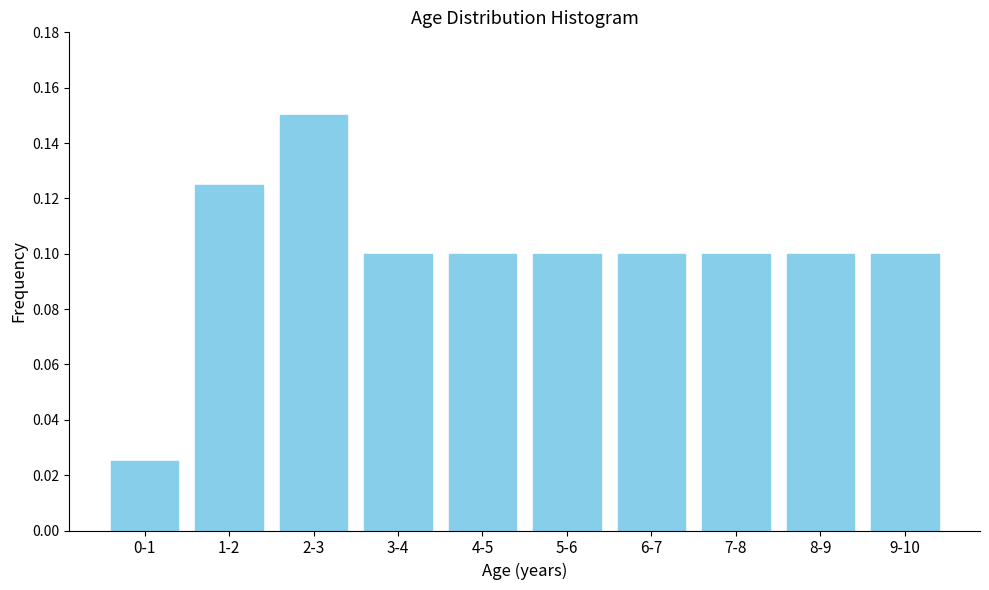

The value at 1-2 is 0.1. True or false?

True